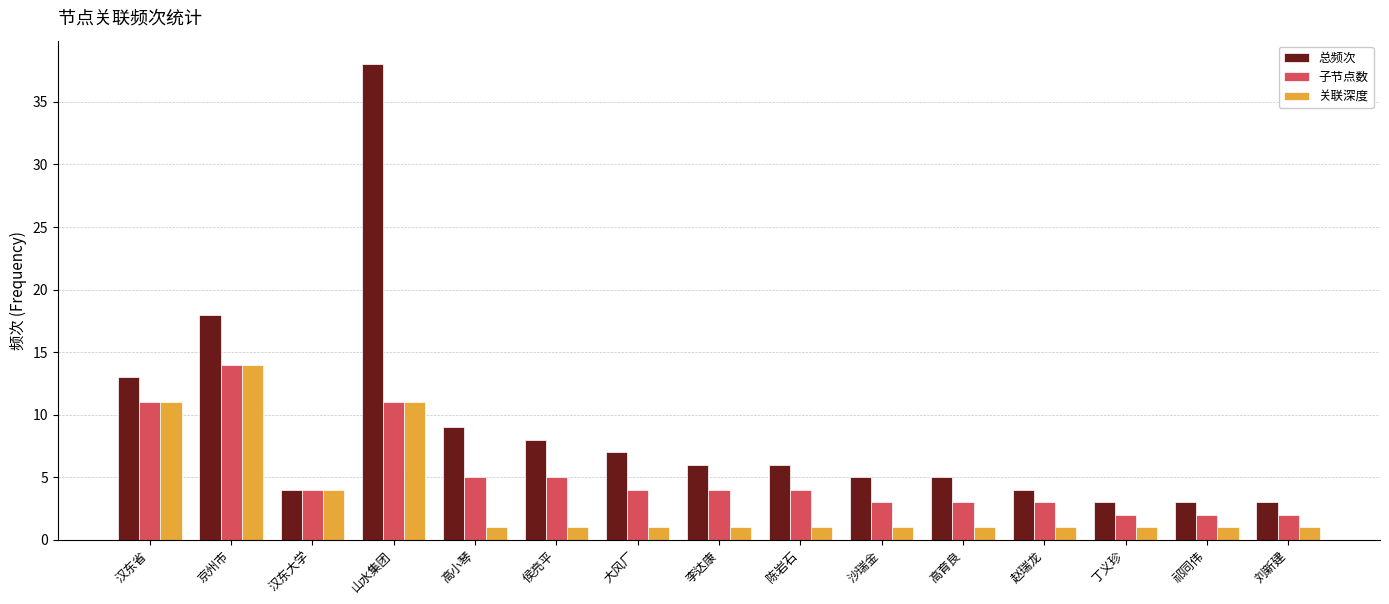

Reading right to left, transcribe all the data shown in this chart.

总频次: 刘新建=3	祁同伟=3	丁义珍=3	赵瑞龙=4	高育良=5	沙瑞金=5	陈岩石=6	李达康=6	大风厂=7	侯亮平=8	高小琴=9	山水集团=38	汉东大学=4	京州市=18	汉东省=13
子节点数: 刘新建=2	祁同伟=2	丁义珍=2	赵瑞龙=3	高育良=3	沙瑞金=3	陈岩石=4	李达康=4	大风厂=4	侯亮平=5	高小琴=5	山水集团=11	汉东大学=4	京州市=14	汉东省=11
关联深度: 刘新建=1	祁同伟=1	丁义珍=1	赵瑞龙=1	高育良=1	沙瑞金=1	陈岩石=1	李达康=1	大风厂=1	侯亮平=1	高小琴=1	山水集团=11	汉东大学=4	京州市=14	汉东省=11